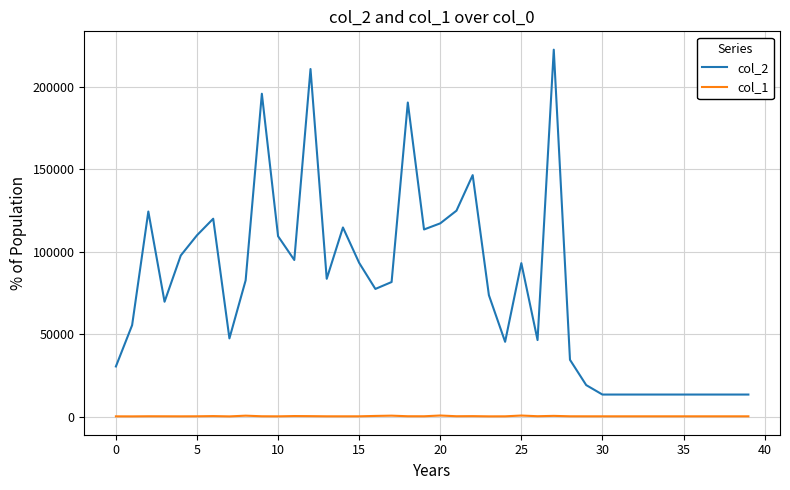

Which series has the largest range (max minus min)?

col_2